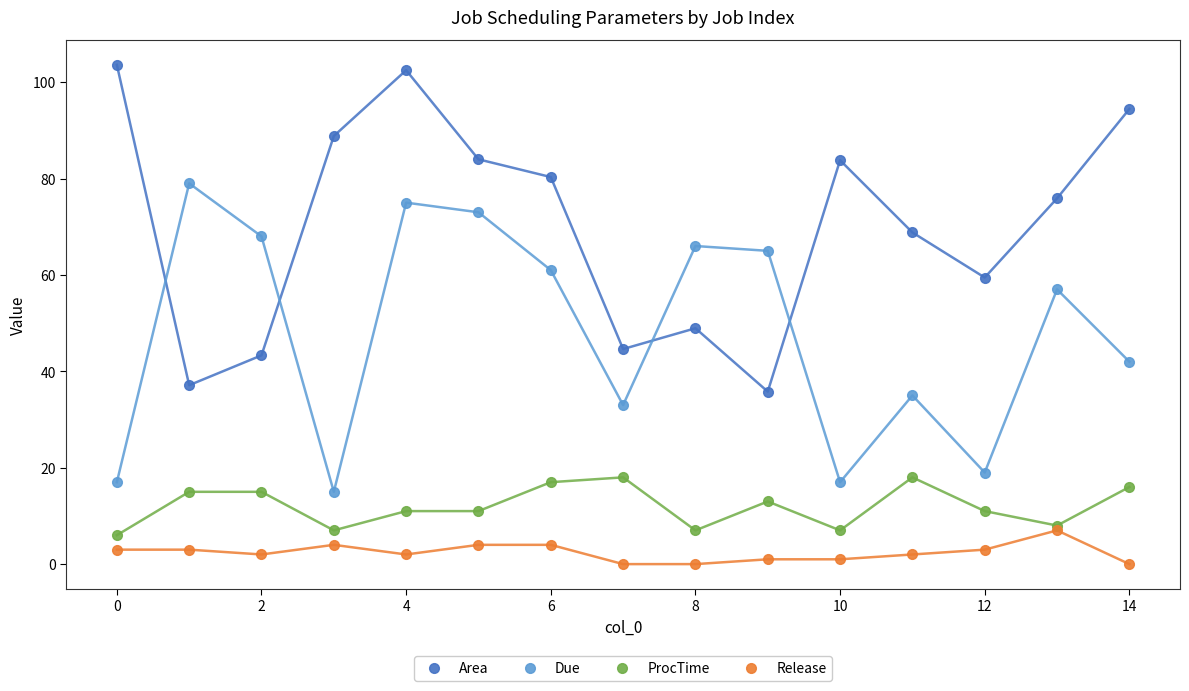

True or false: Due and Release cross at least once.

False